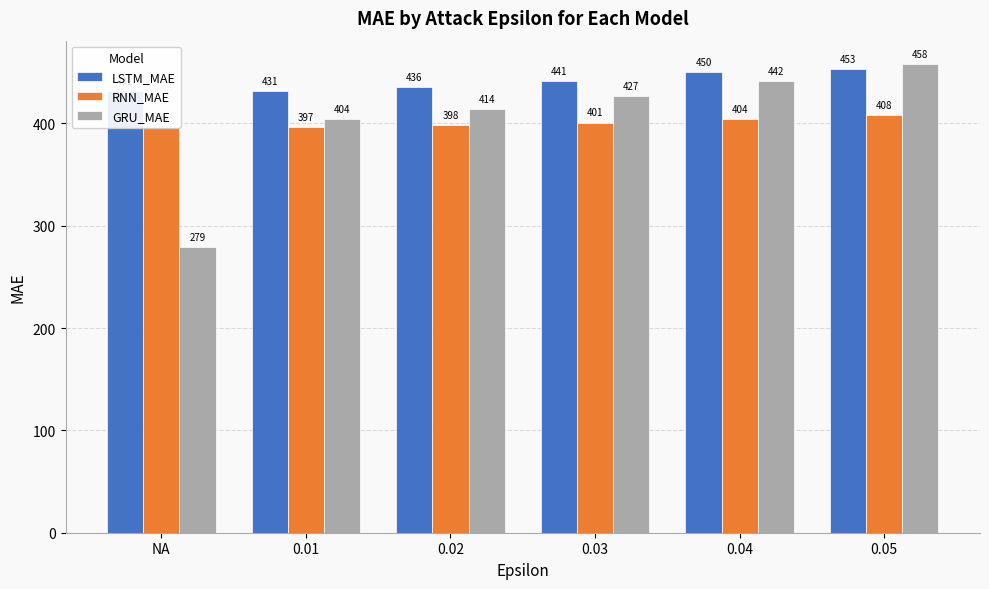

Which series changed the most between 0.01 and 0.03?

GRU_MAE